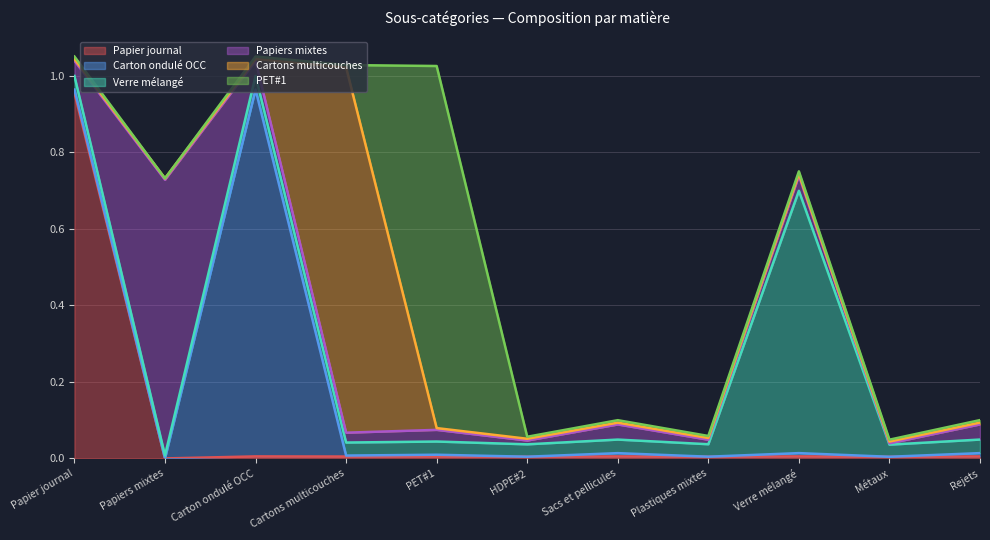

Does the chart display data point markers on the line(s)?

No